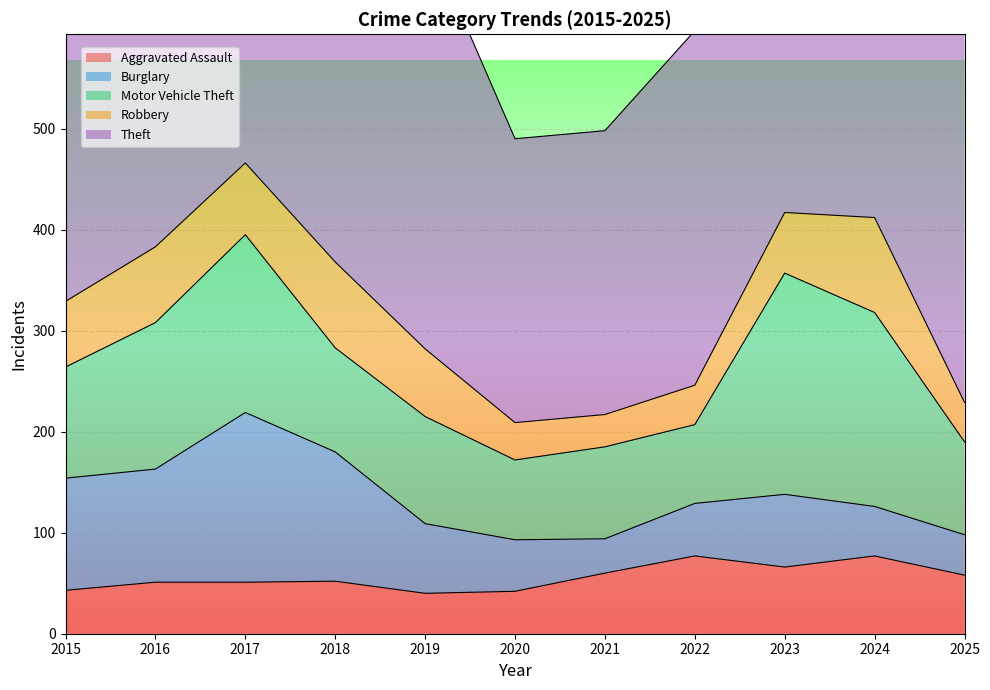

What is the value of the Motor Vehicle Theft point at the 11th from the left?

92